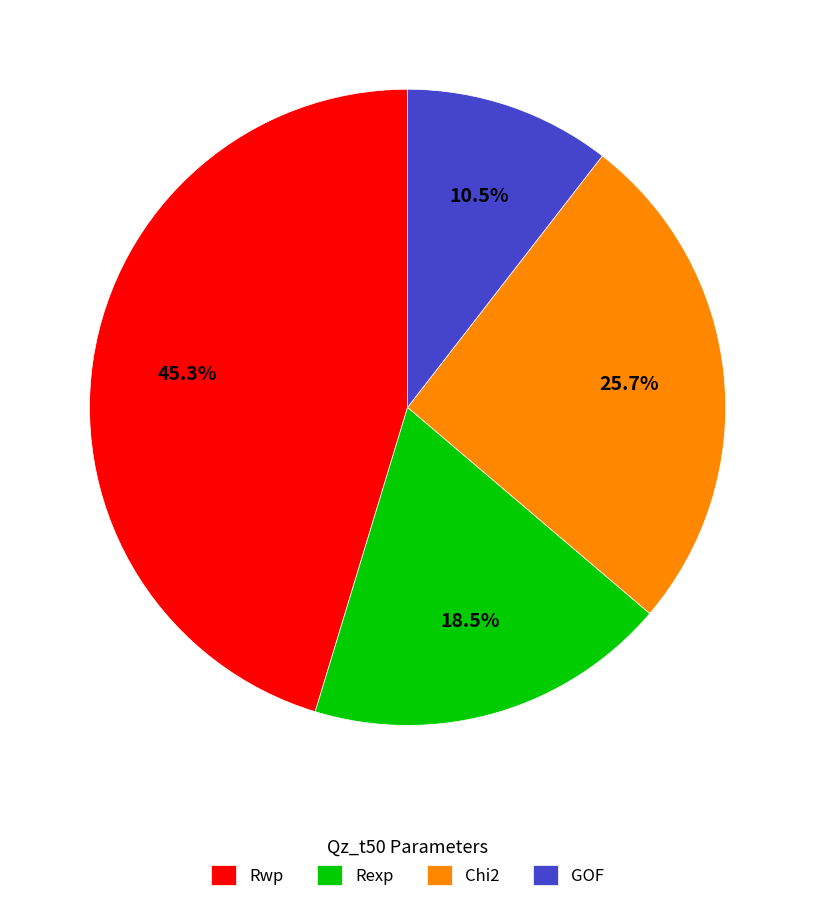

Rank the categories by value from lowest to highest.

GOF, Rexp, Chi2, Rwp